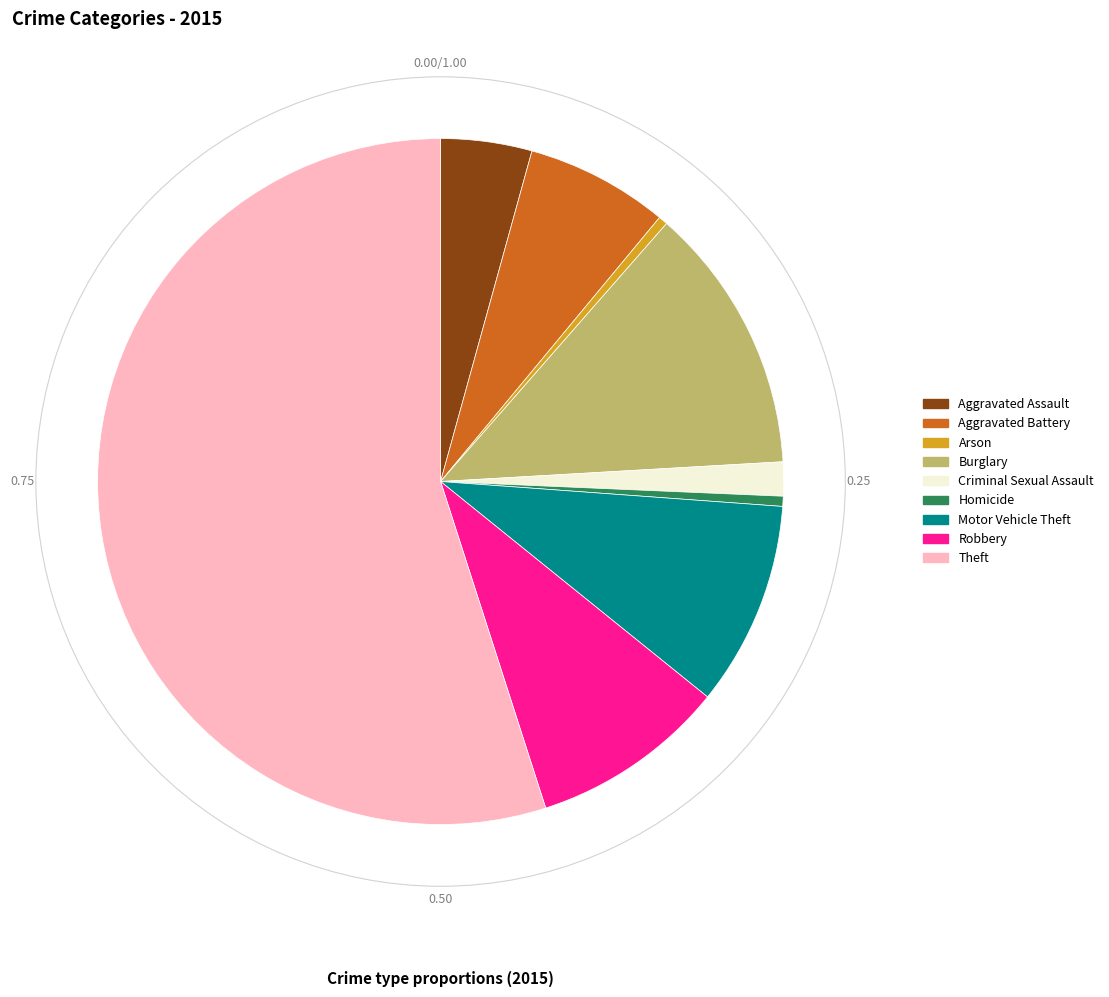

The Aggravated Battery slice represents 7% of the pie. True or false?

True